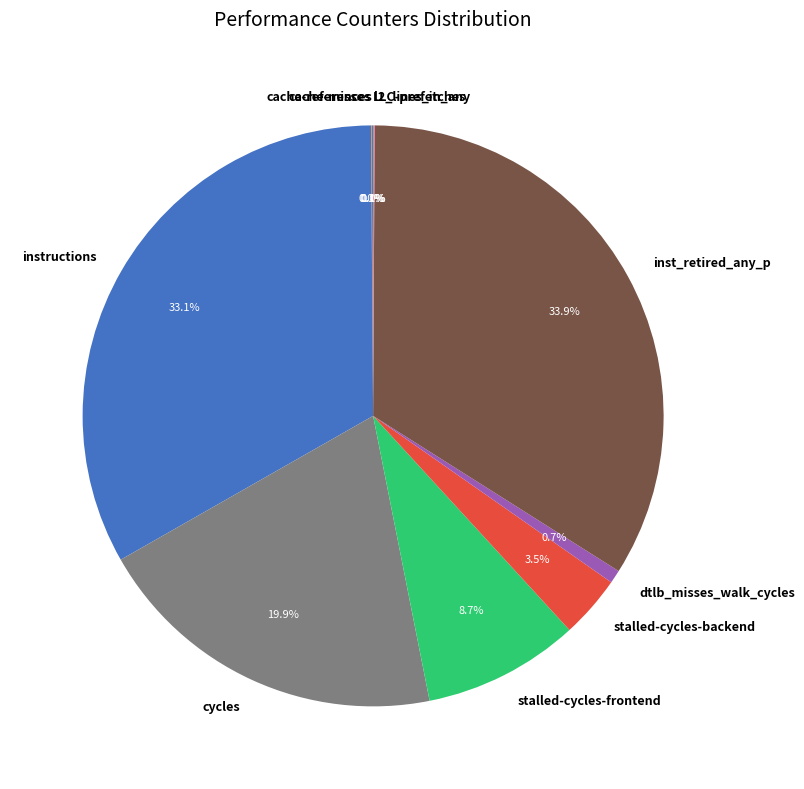

Combined, do dtlb_misses_walk_cycles and stalled-cycles-frontend account for over 50%?

No